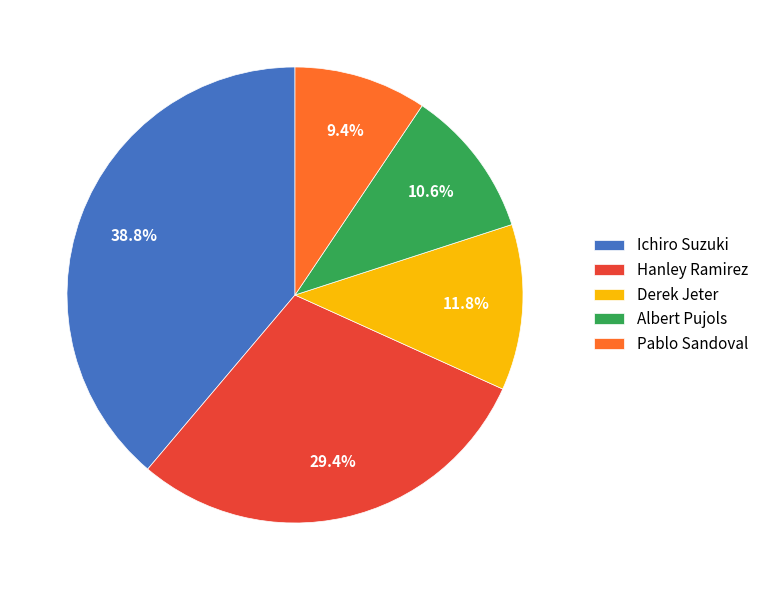

Does Hanley Ramirez account for over 50% of the chart?

No